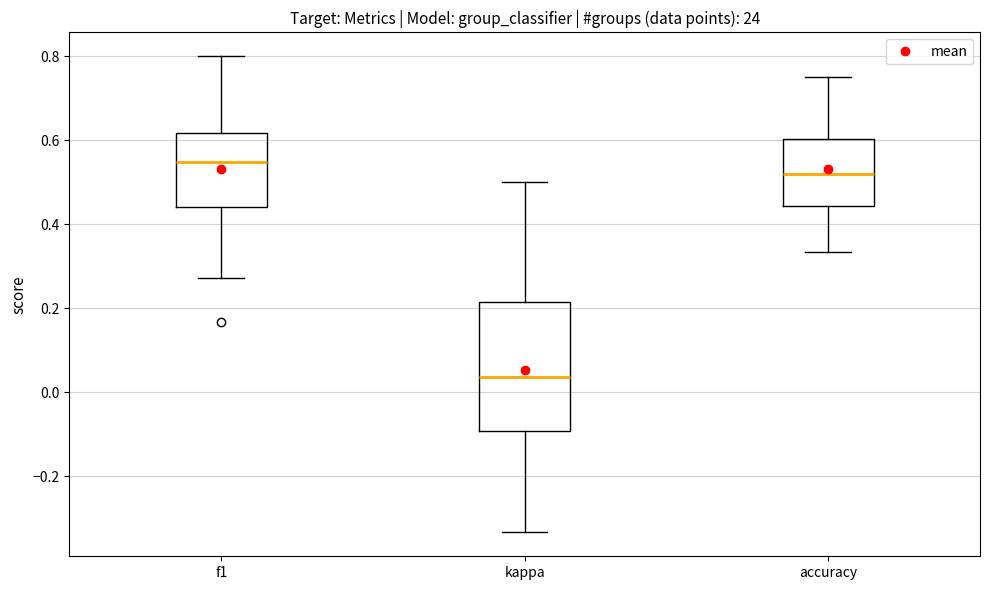

Reading left to right, read every box against the y-axis: the position of its median line, the range the box covers, and the ends of its whiskers. The values are not printed on the chart, so give them approximately, as read against the axis.

f1: median 0.54, box 0.44 to 0.62, whiskers 0.28 to 0.80
kappa: median 0.04, box -0.10 to 0.22, whiskers -0.34 to 0.50
accuracy: median 0.52, box 0.44 to 0.60, whiskers 0.34 to 0.76